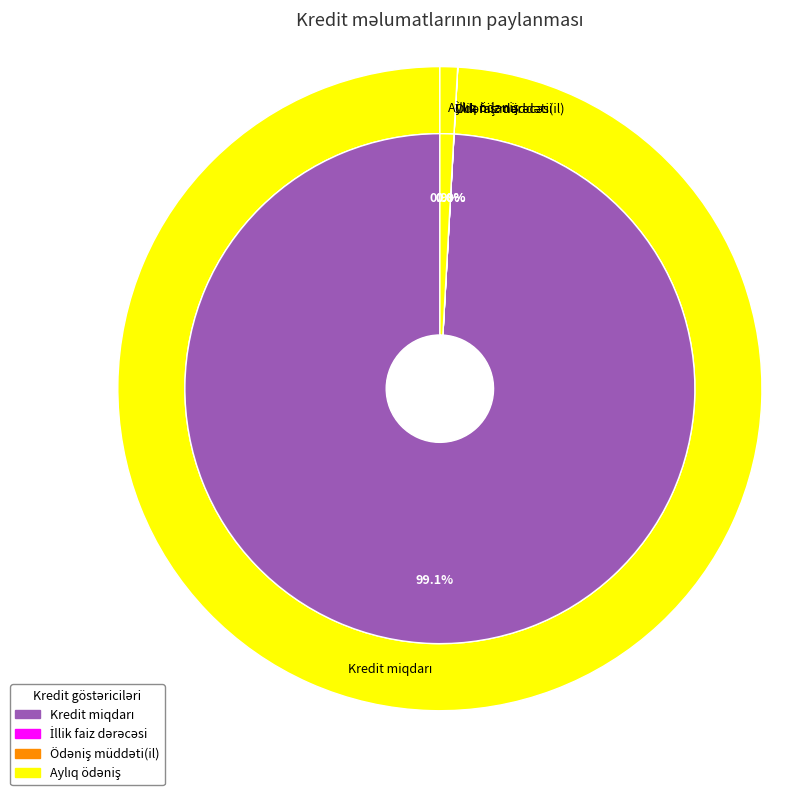

Which category has the biggest portion of the pie?

Kredit miqdarı